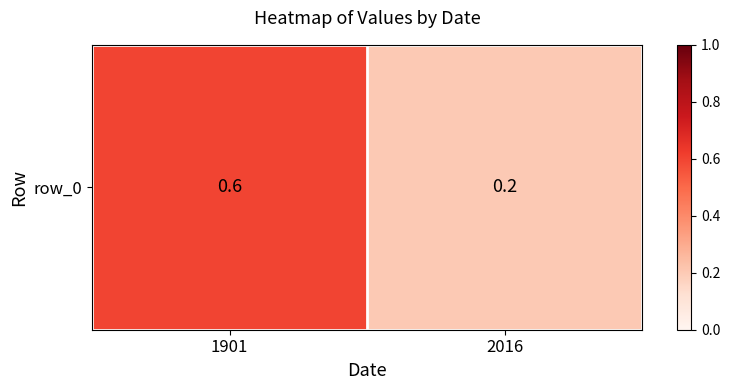

What is the average value?

0.4